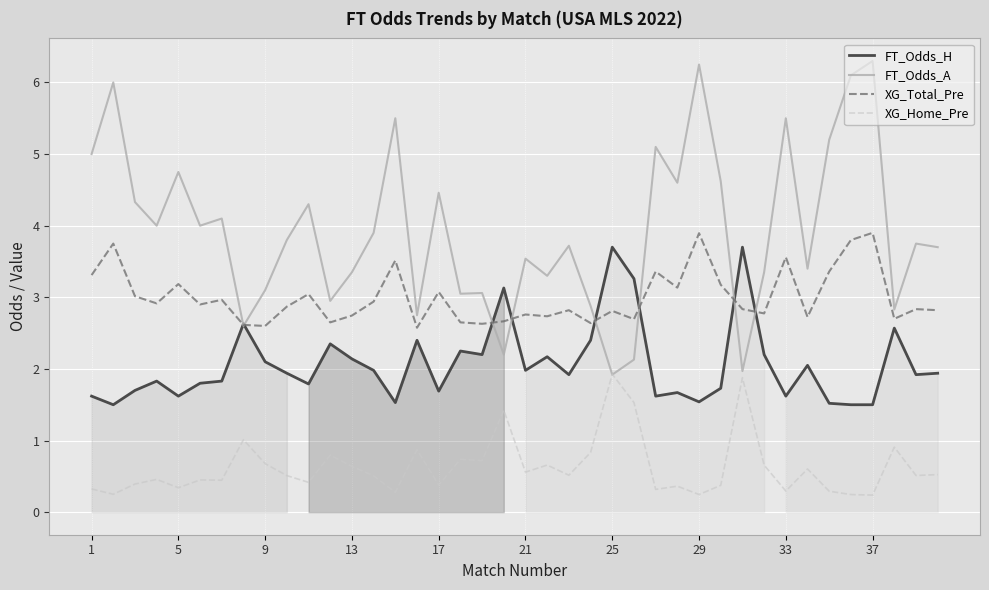

The value of XG_Home_Pre at 9 is 0.2. True or false?

False